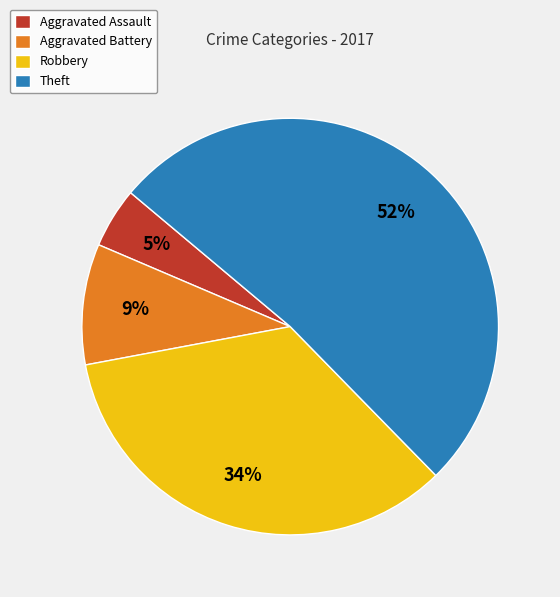

Which has a higher value, Theft or Robbery?

Theft